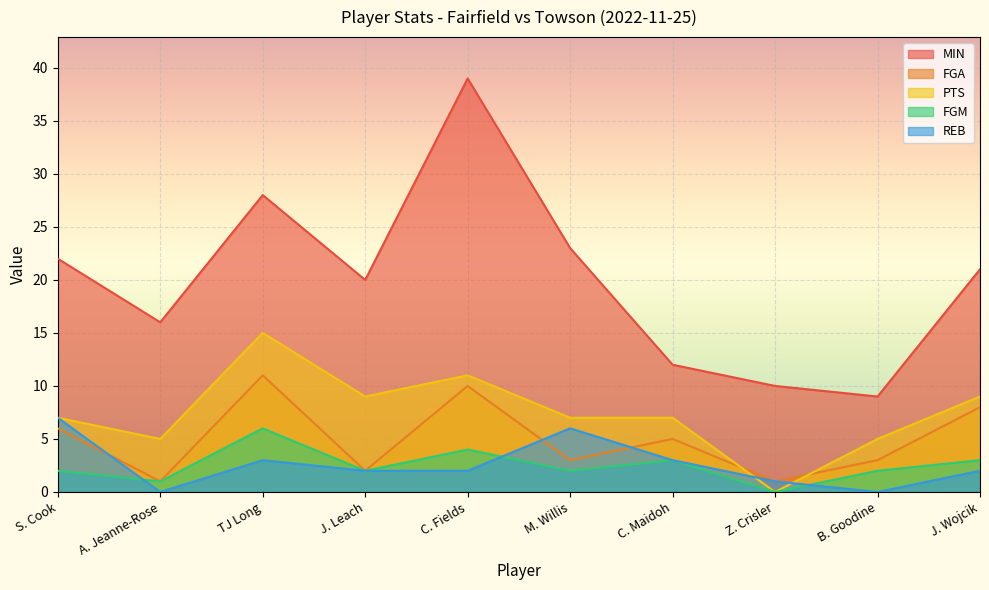

What are all the series names shown in the legend?

MIN, FGA, PTS, FGM, REB